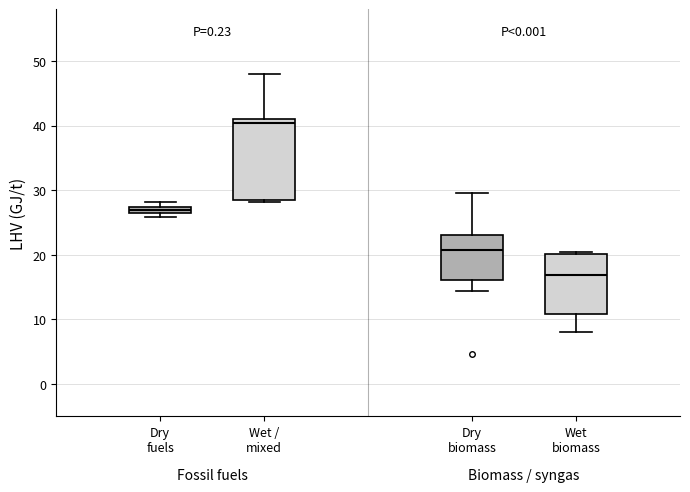

Where does the lower whisker of the box for Dry biomass end on the y-axis? The values are not printed on the chart, so give them approximately, as read against the axis.

14